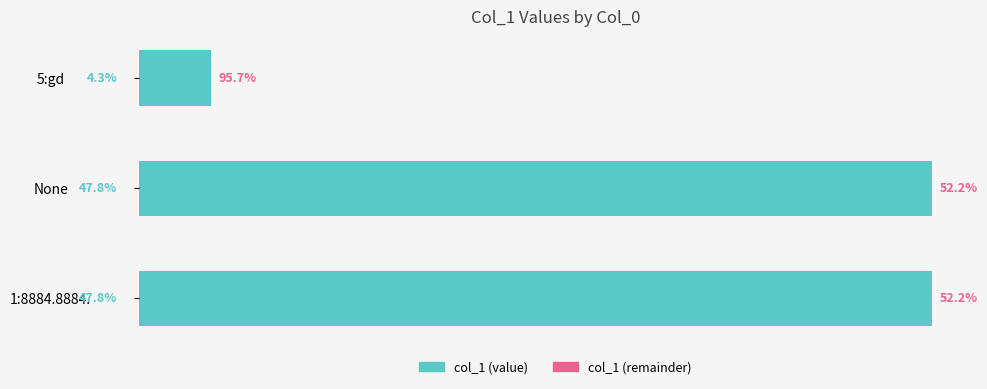

Are the bars horizontal?

Yes